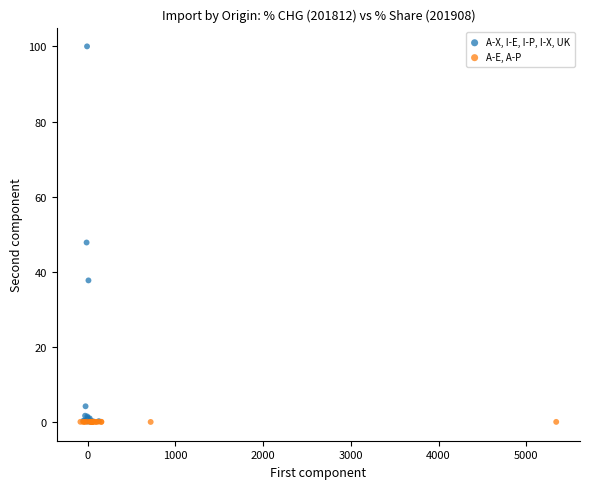

Which series has the widest spread of Y values?

A-X, I-E, I-P, I-X, UK